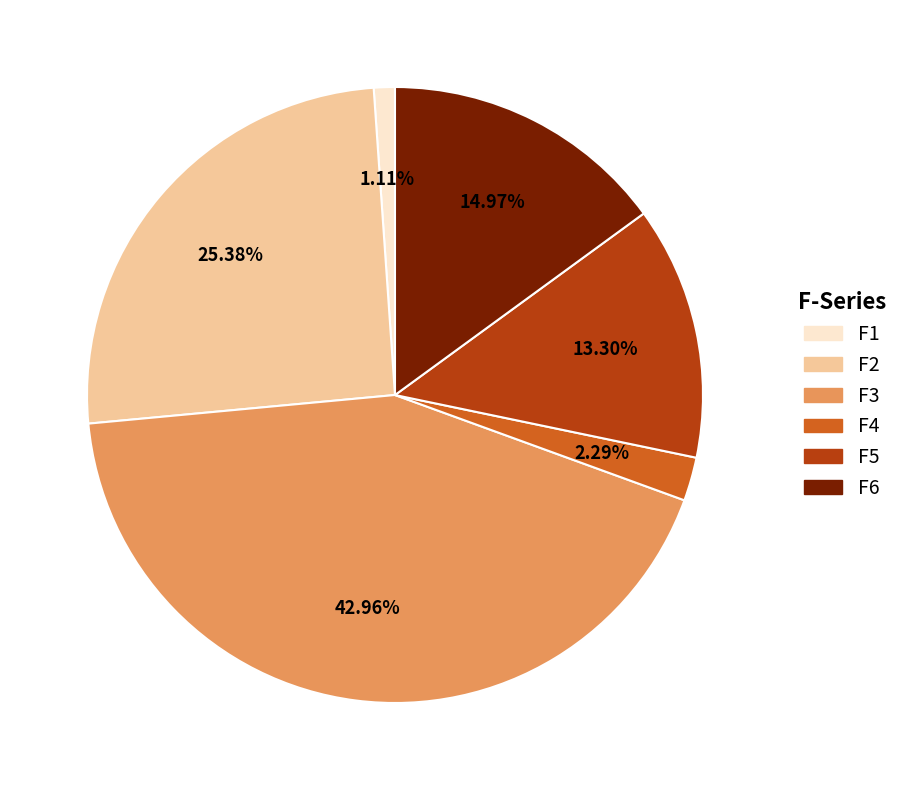

Is there any slice that represents more than half of the pie?

No